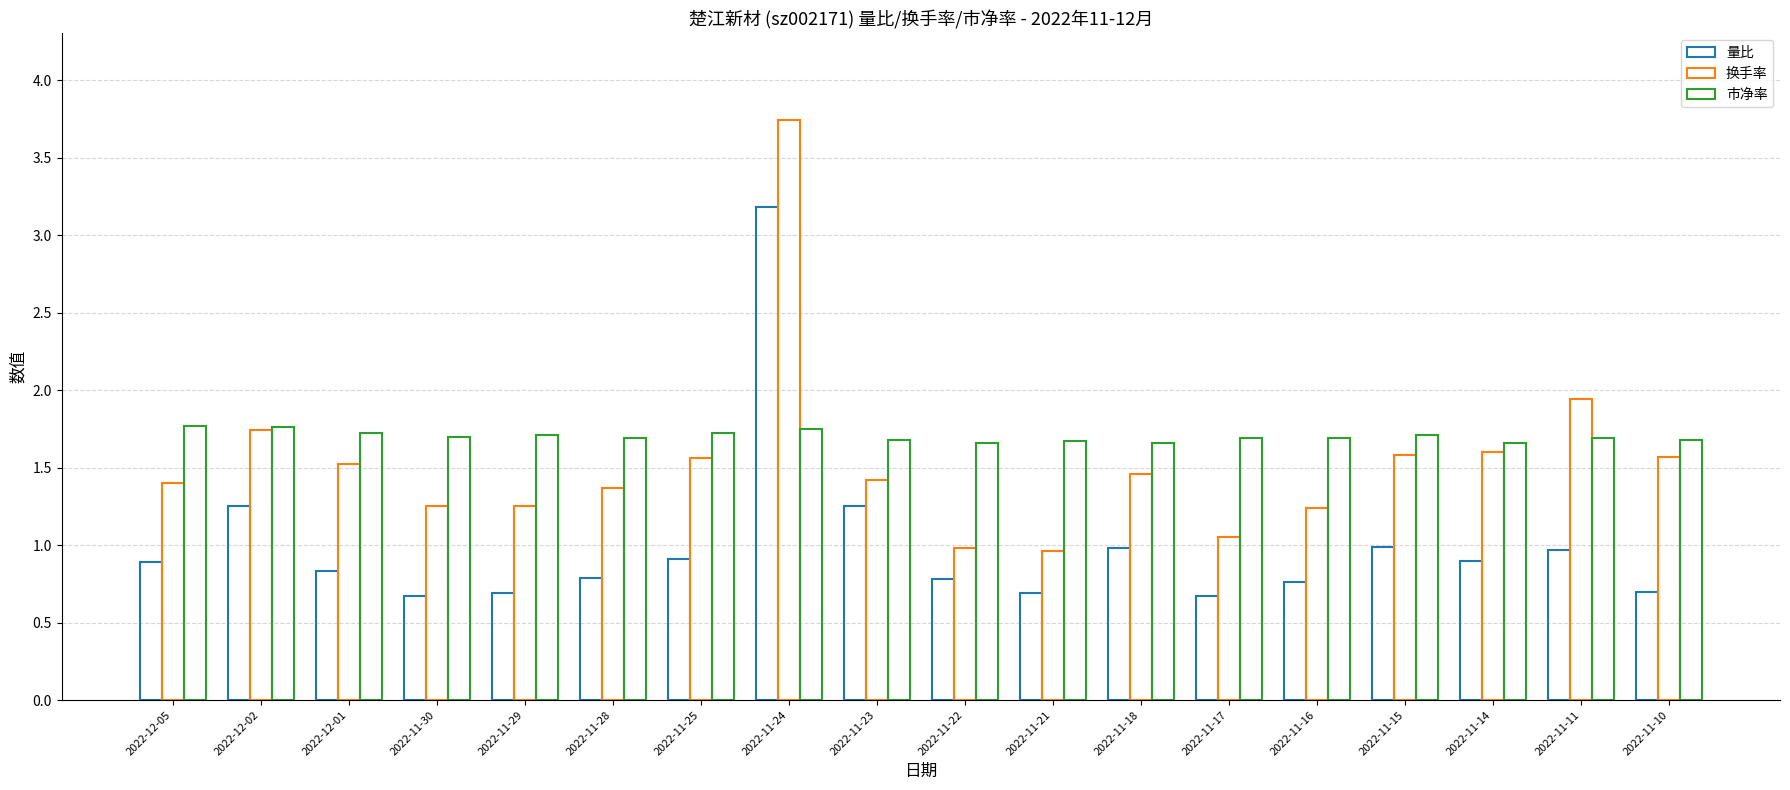

Rank the categories by 换手率 value from lowest to highest.

2022-11-21, 2022-11-22, 2022-11-17, 2022-11-16, 2022-11-30, 2022-11-29, 2022-11-28, 2022-12-05, 2022-11-23, 2022-11-18, 2022-12-01, 2022-11-25, 2022-11-10, 2022-11-15, 2022-11-14, 2022-12-02, 2022-11-11, 2022-11-24